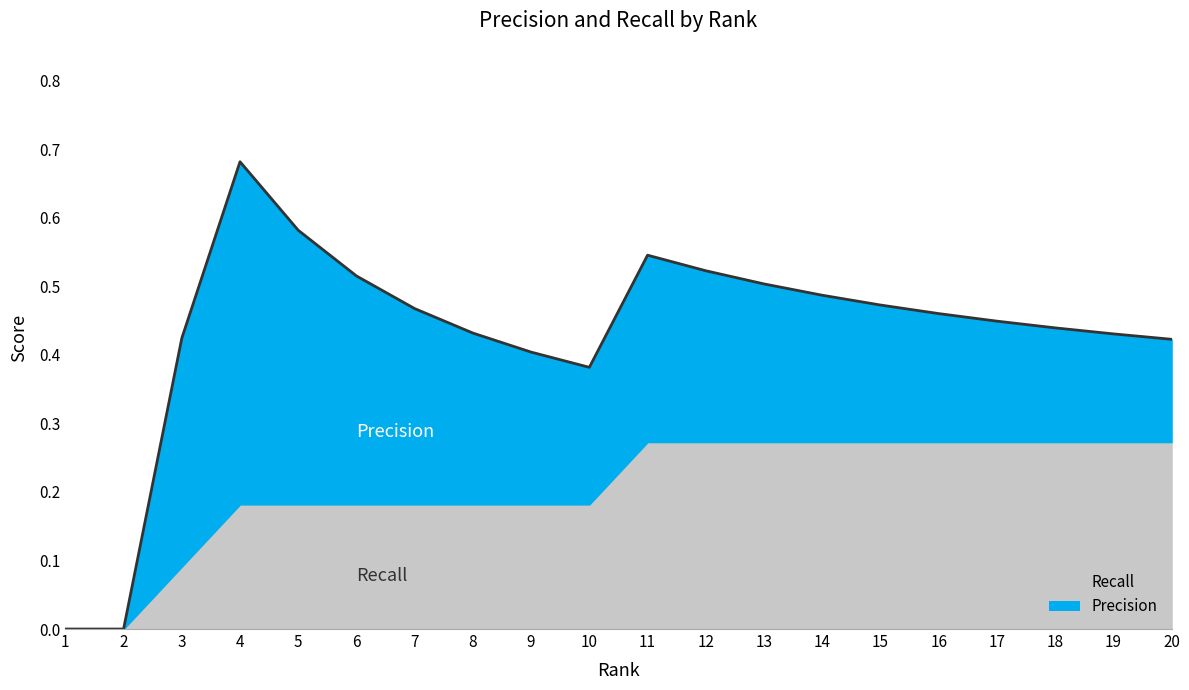

Reading right to left, list all the values displayed in this chart.

20=0.4	19=0.4	18=0.4	17=0.4	16=0.5	15=0.5	14=0.5	13=0.5	12=0.5	11=0.5	10=0.4	9=0.4	8=0.4	7=0.5	6=0.5	5=0.6	4=0.7	3=0.4	2=0.0	1=0.0